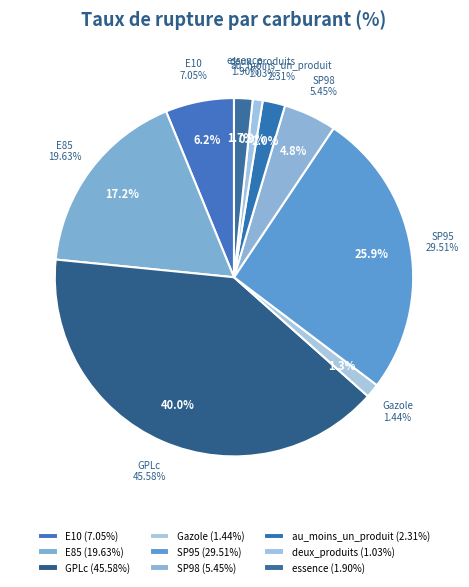

Which category has the smallest portion of the pie?

deux_produits